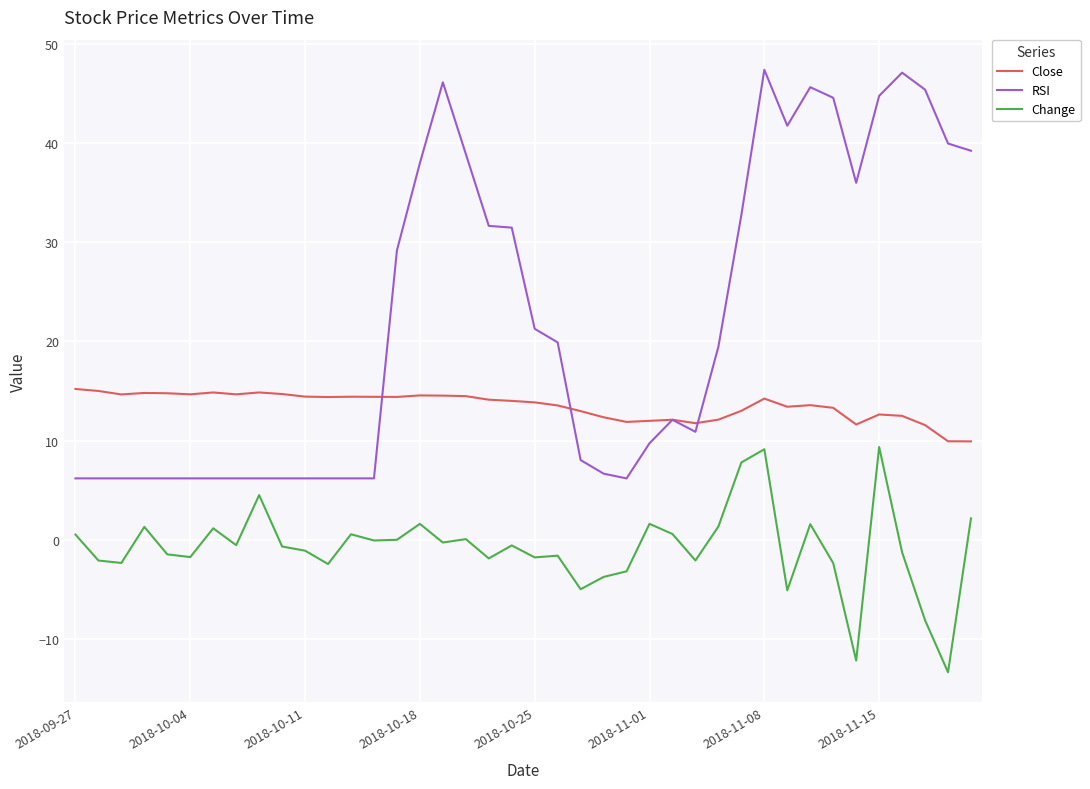

How many distinct data groups are displayed?

3